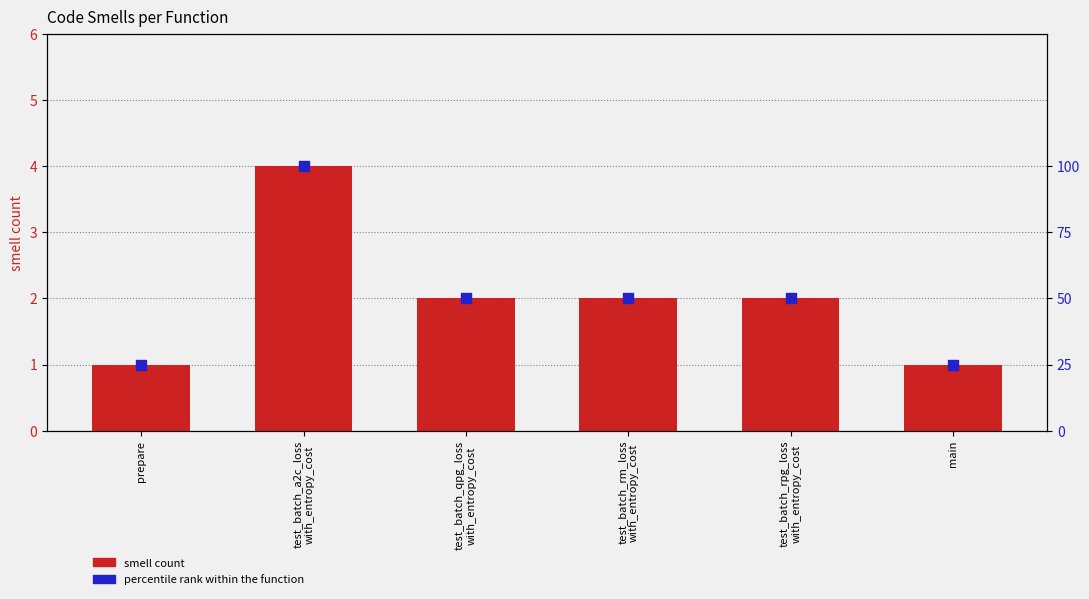

What is the total value across all series at test_batch_rm_loss
with_entropy_cost?

2.5